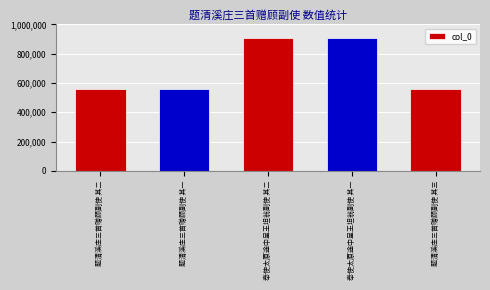

How many bars are there in total?

5